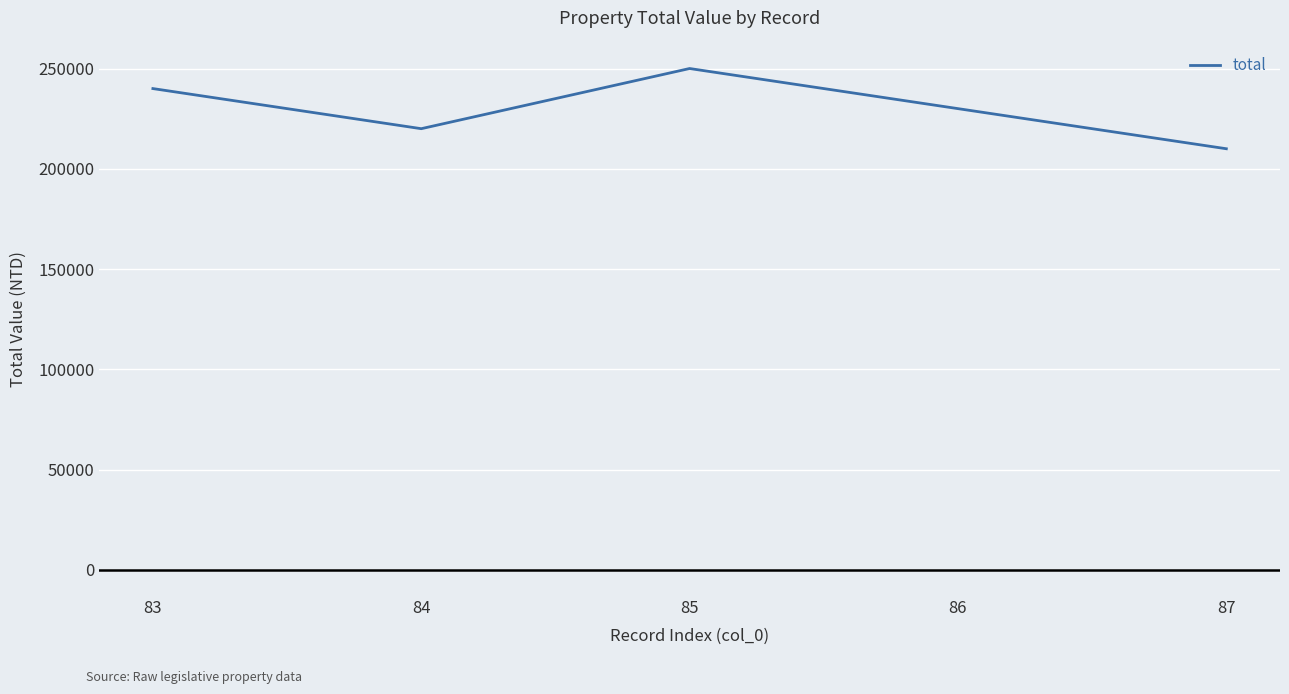

At which category does the data reach its first local valley?

84